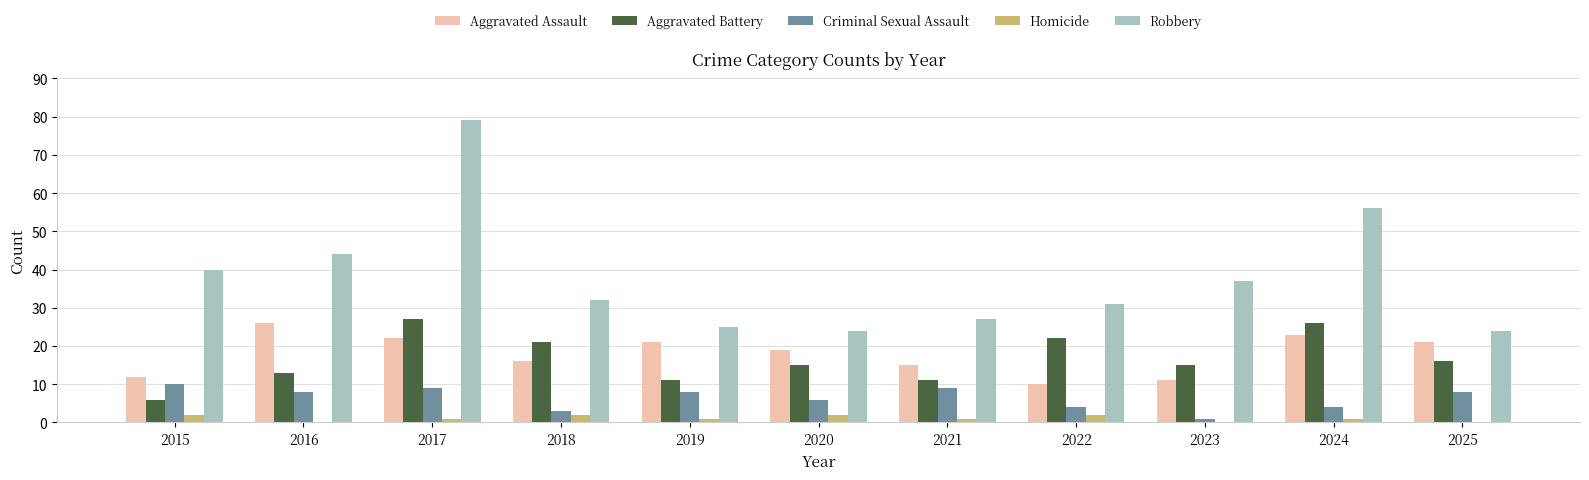

What is the highest value of the Aggravated Assault series?

26